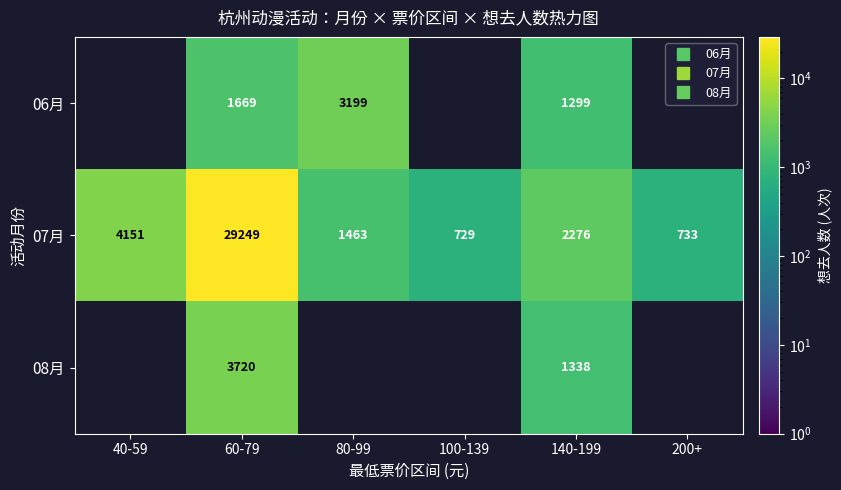

Which series has the largest total across all categories?

07月